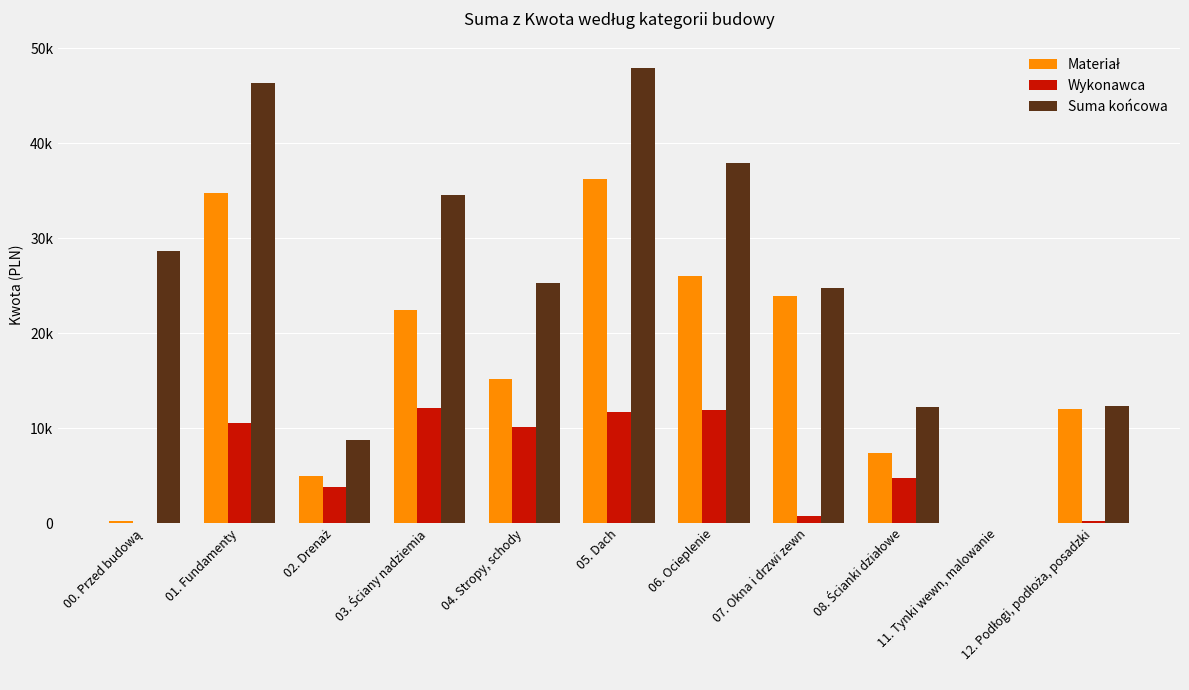

What is the value of the Suma końcowa bar at the 2nd from the left?

46345.9